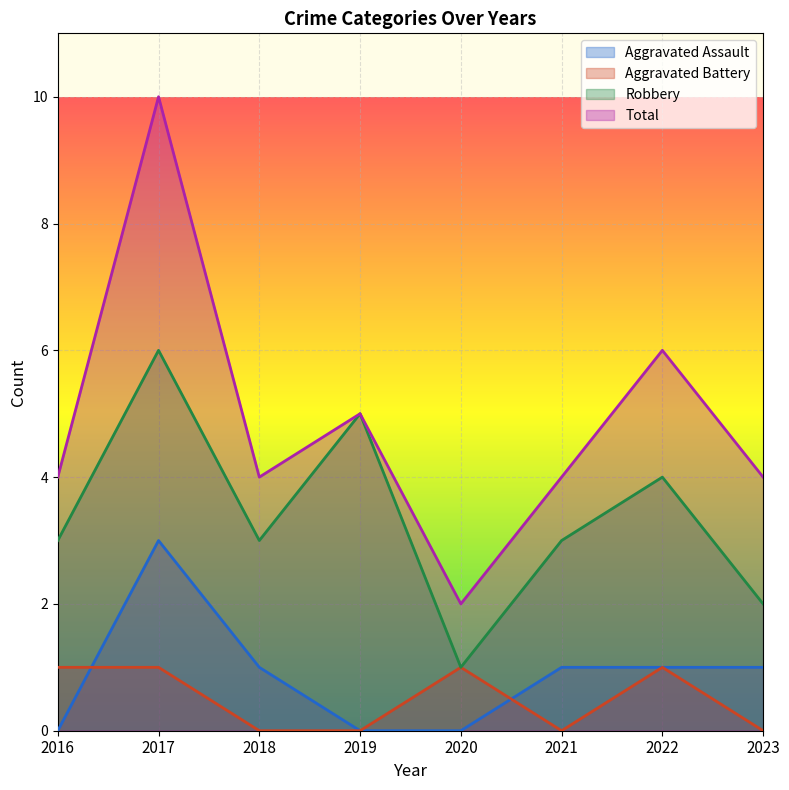

How many categories are shown in the chart?

8